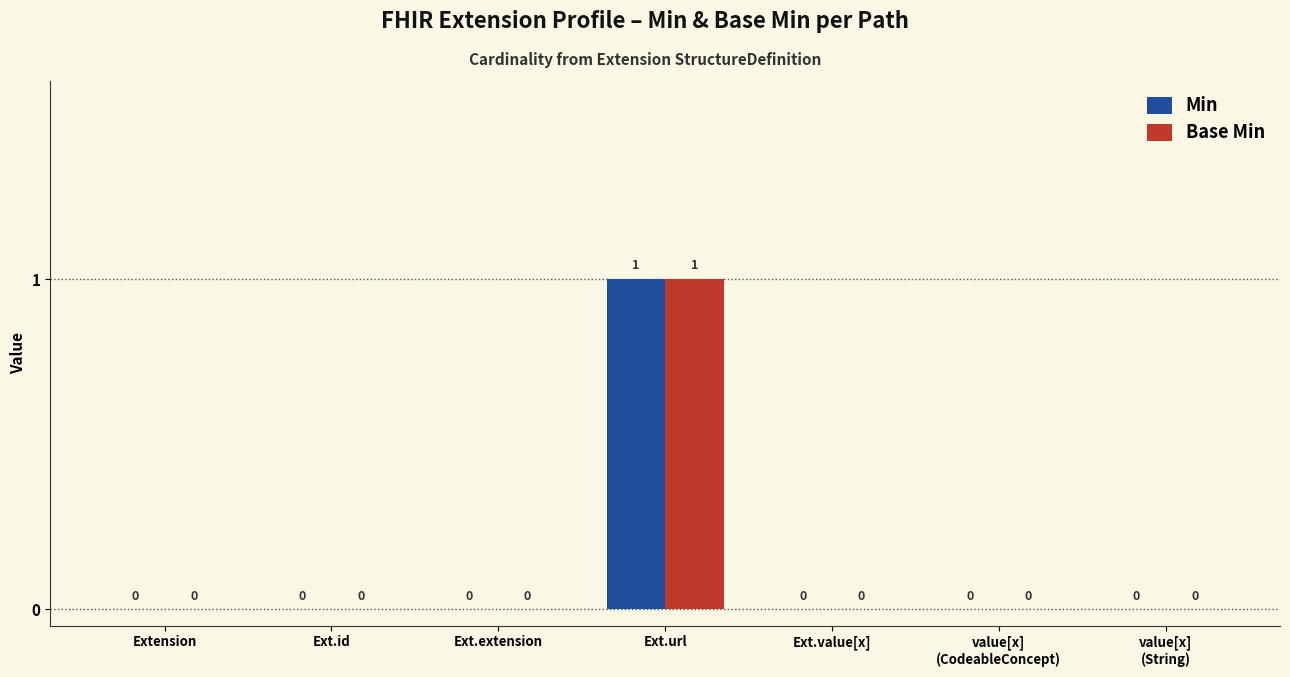

The Base Min series shows 0 at Extension. True or false?

True